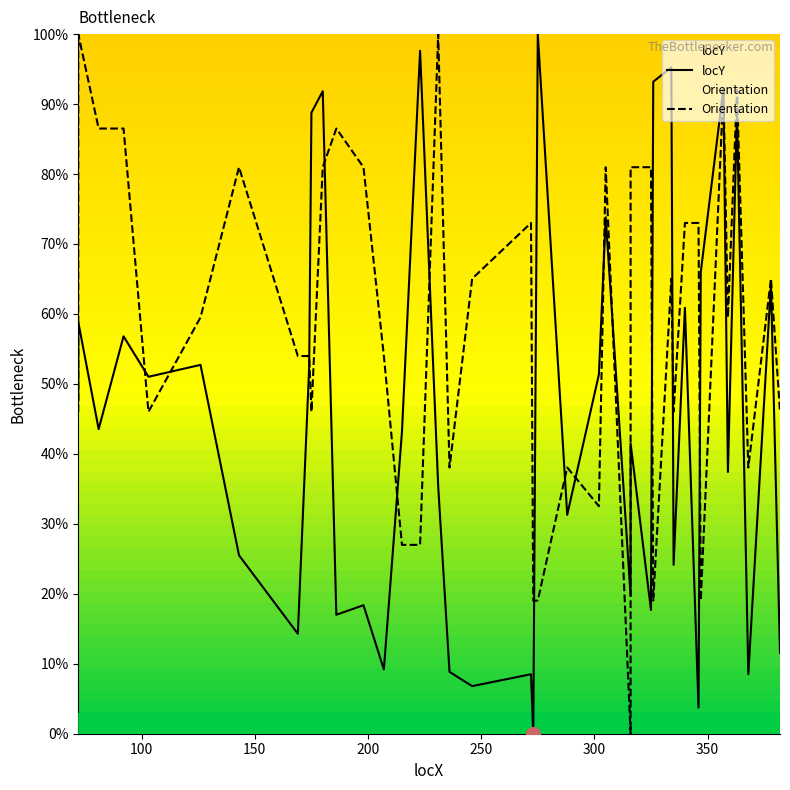

What is the difference between the maximum and minimum values in the locY series?

100.0